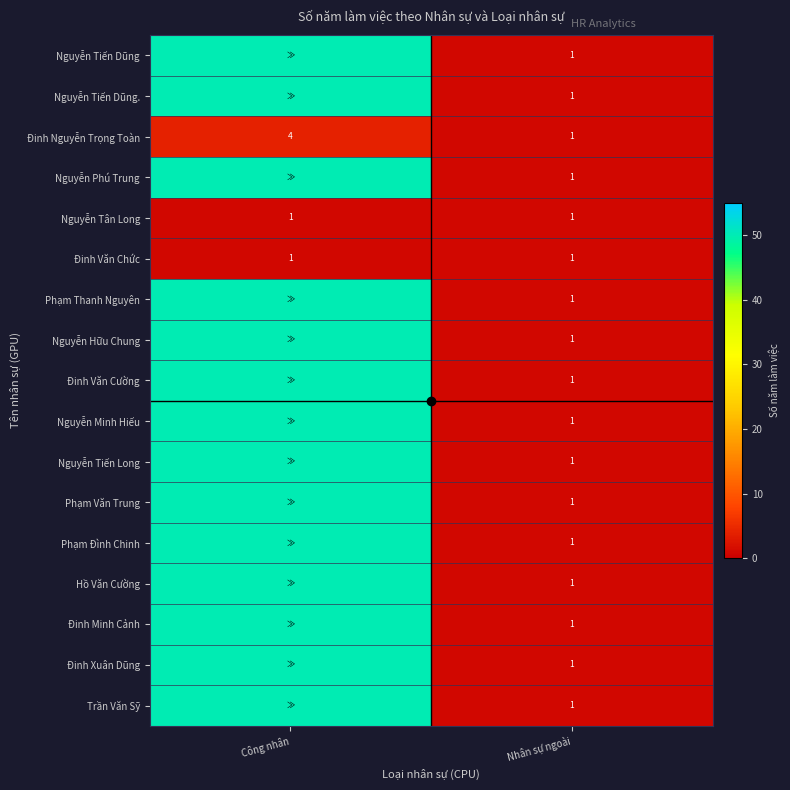

At which label is Trần Văn Sỹ closest to 25?

Nhân sự ngoài